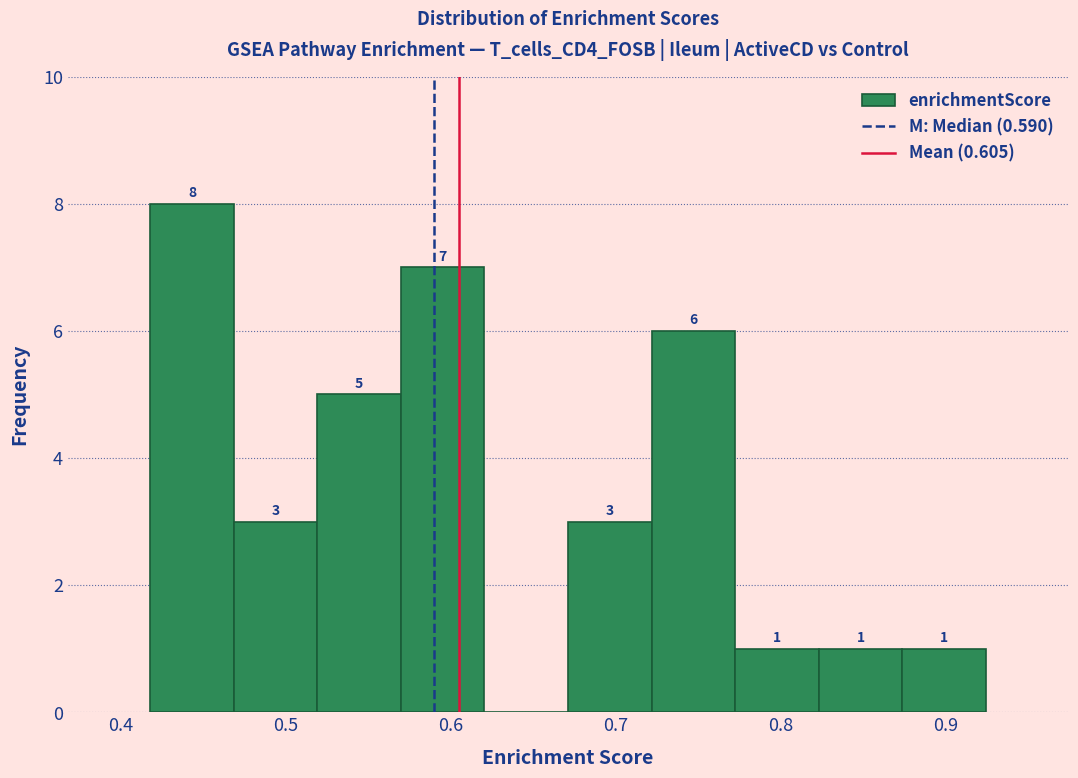

Which range on the x-axis has the tallest bar?

0.42 to 0.47